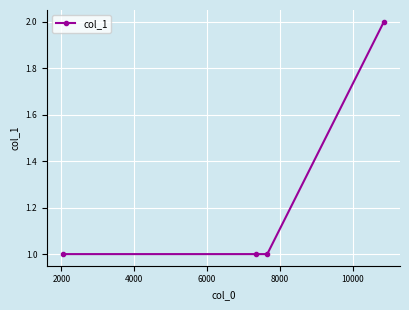

What is the value of the 4th point from the left?

2